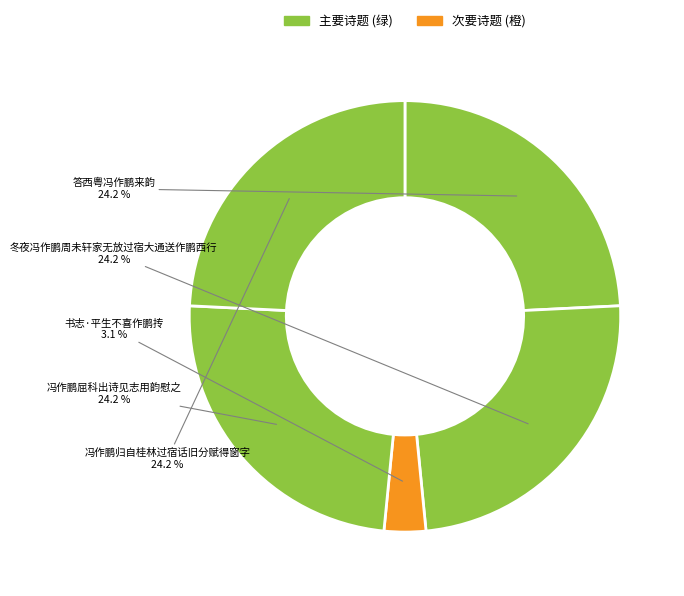

To the nearest percent, what is the average slice percentage?

20%